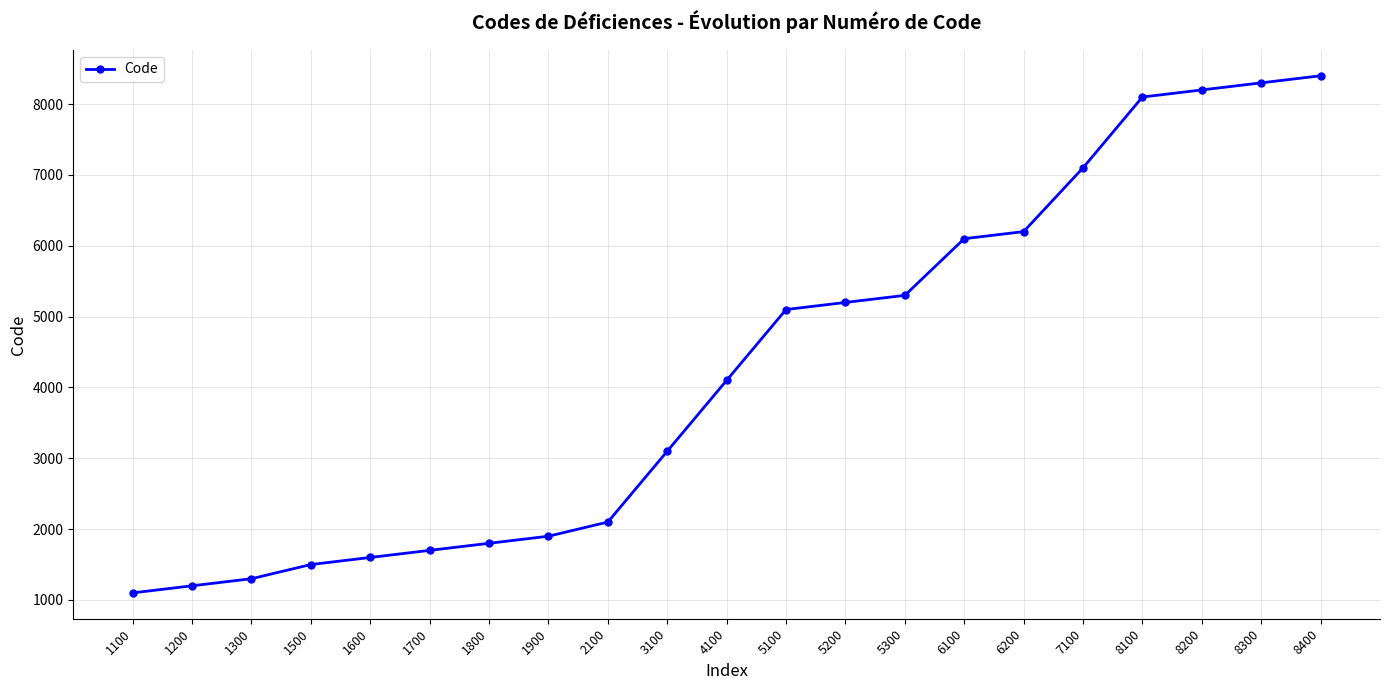

How many data points are less than 4100?

10